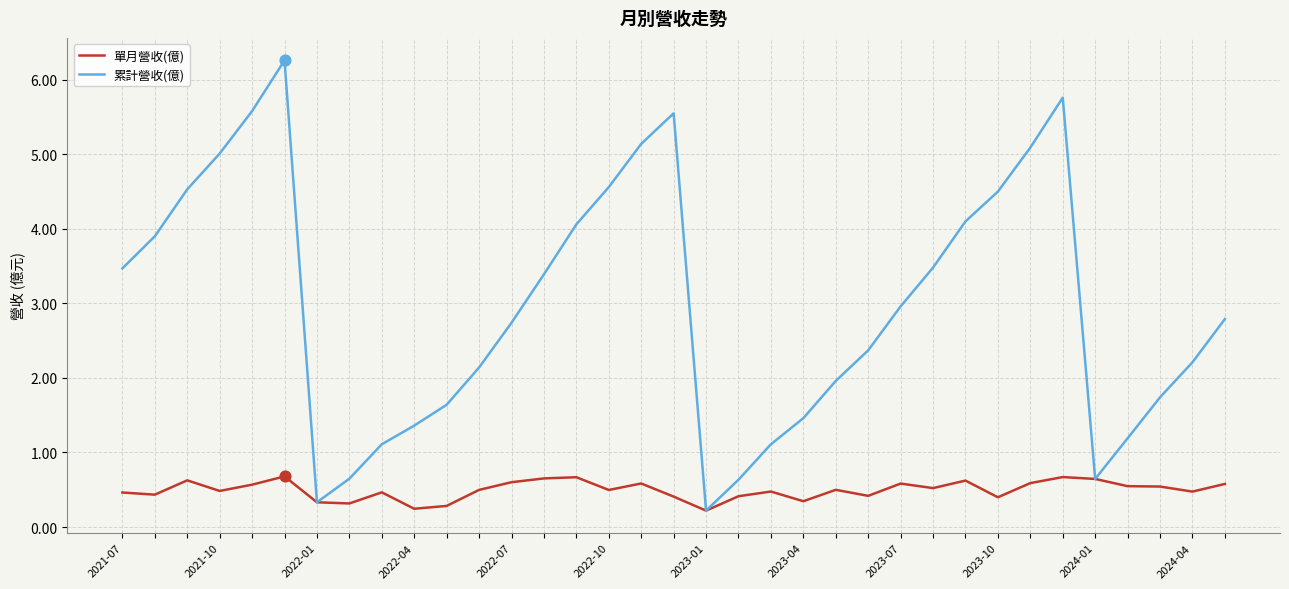

Which series has the largest total across all categories?

累計營收(億)